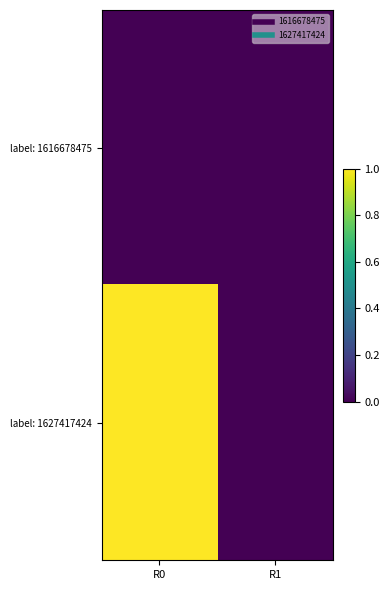

Rank the series by their average value, from lowest to highest.

label: 1616678475, label: 1627417424